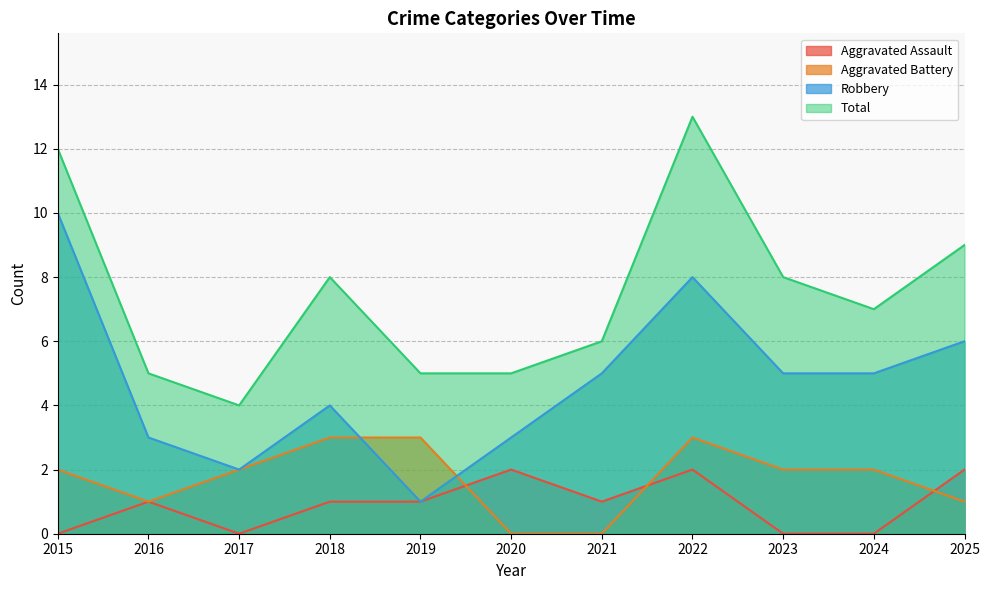

Where is Total nearest to the value 8?

2018